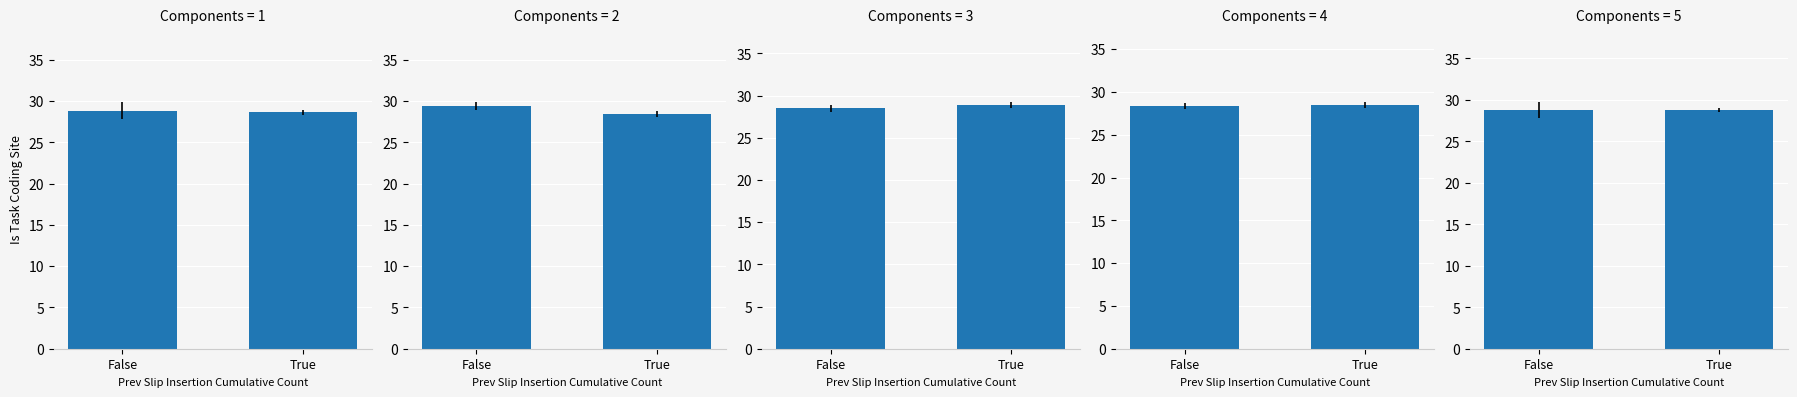

What position from the left is False?

1